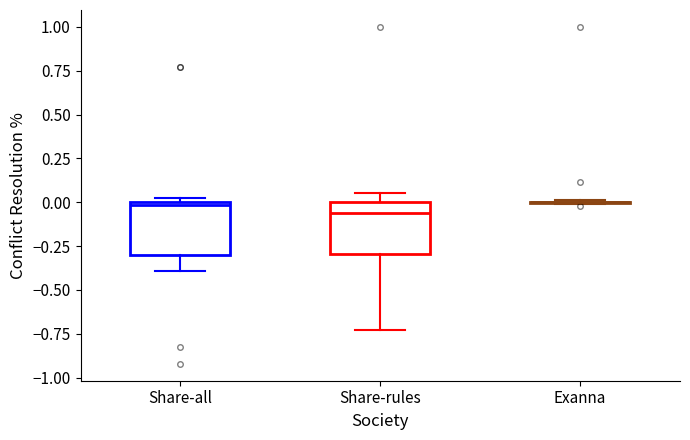

Where does the lower whisker of the box for Share-all end on the y-axis? The values are not printed on the chart, so give them approximately, as read against the axis.

-0.40